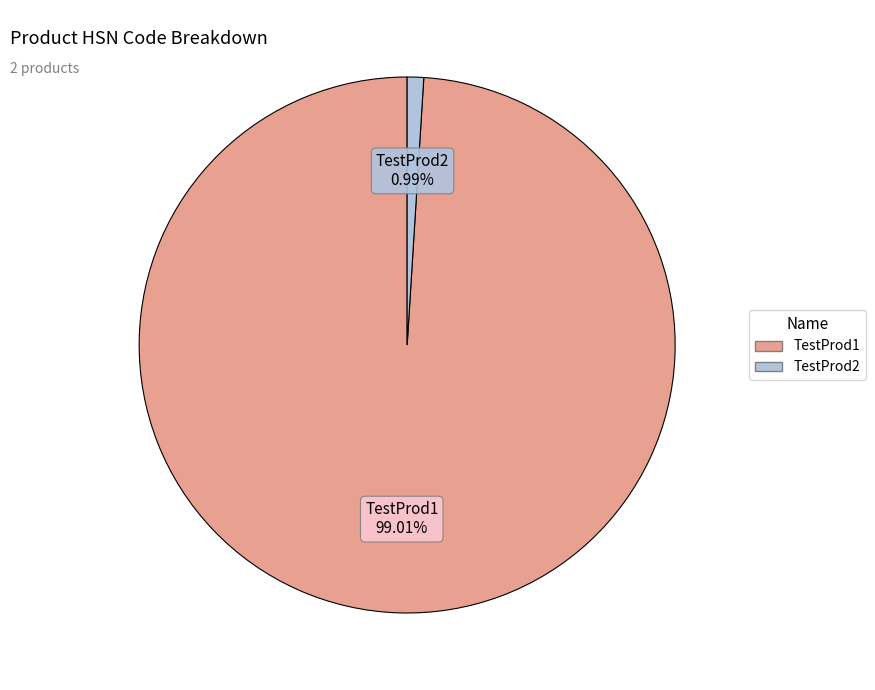

The TestProd1 slice represents 89% of the pie. True or false?

False